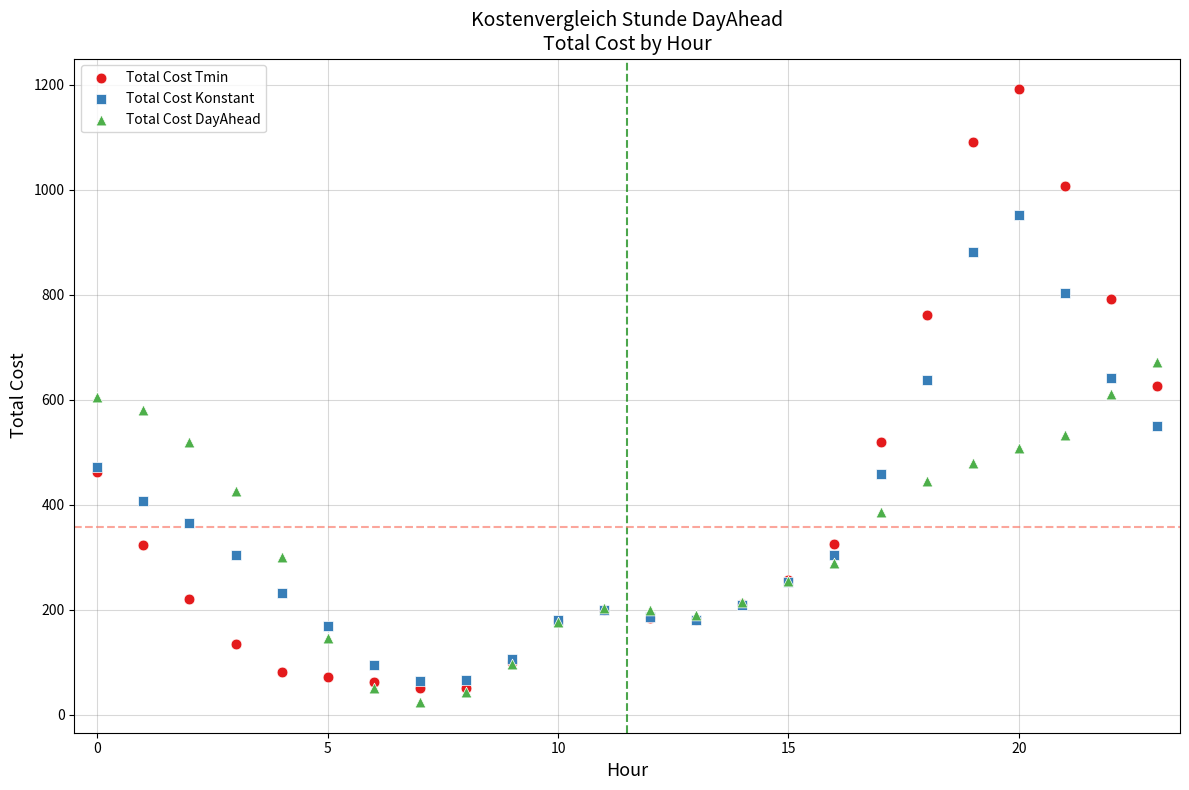

What are all the series names shown in the legend?

Total Cost Tmin, Total Cost Konstant, Total Cost DayAhead